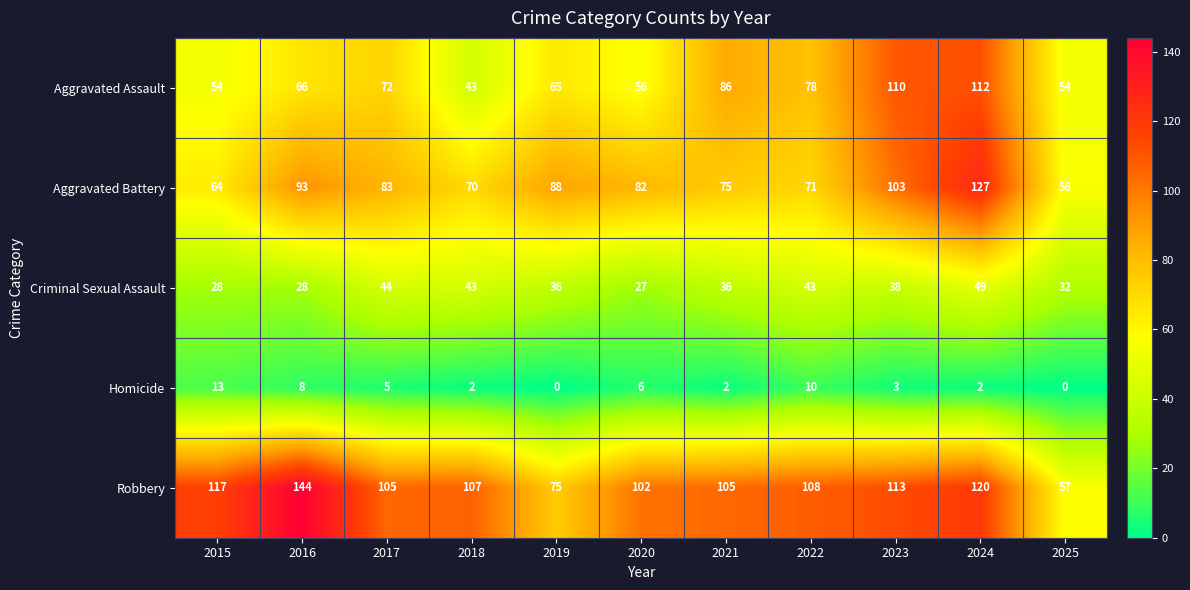

At which category does the chart reach its peak across all series?

2016